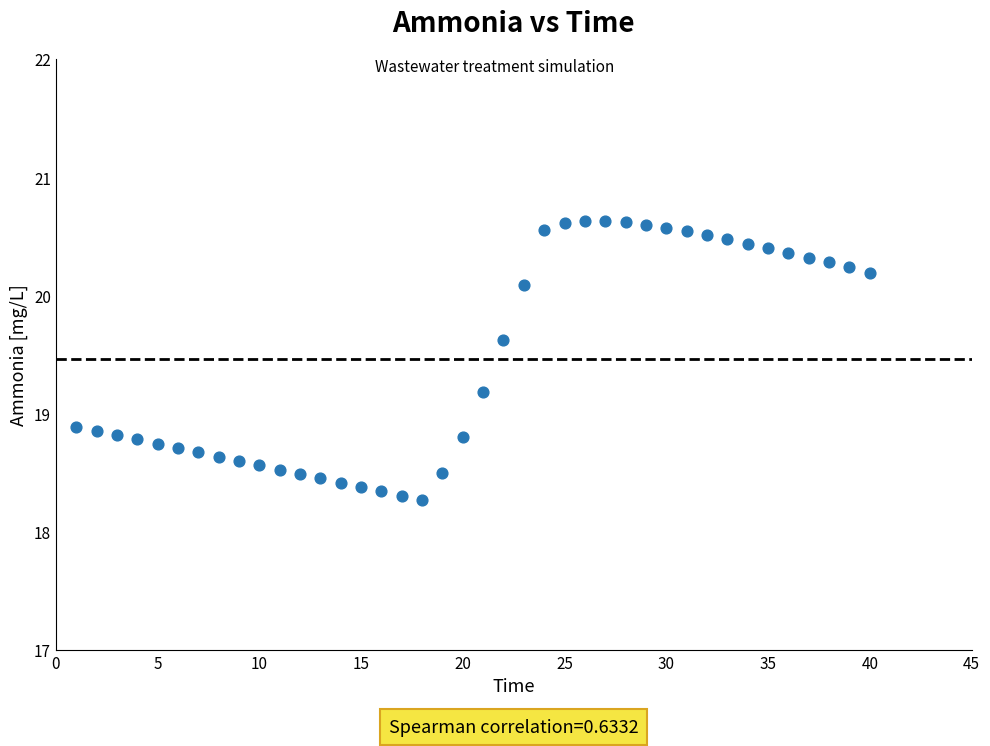

What is the range of X values (max minus min)?

39.0